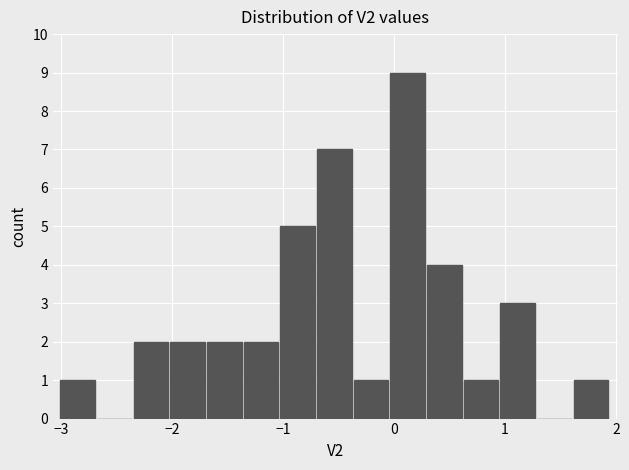

Read against the x-axis, roughly where is the centre of the tallest bar?

0.1